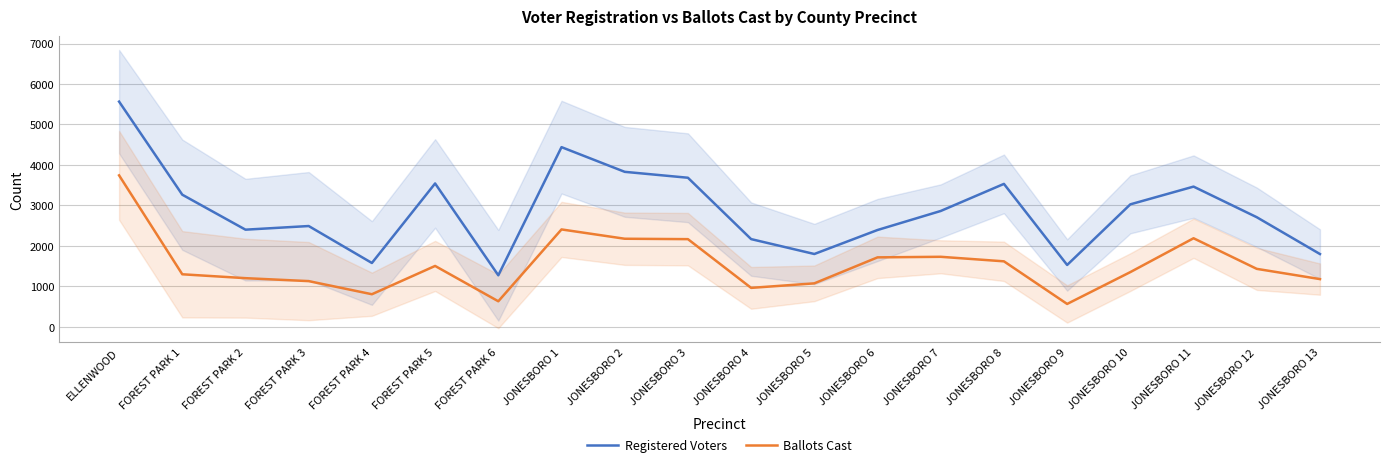

Reading right to left, what are all the values shown in this chart?

Registered Voters: JONESBORO 13=1799	JONESBORO 12=2709	JONESBORO 11=3465	JONESBORO 10=3027	JONESBORO 9=1529	JONESBORO 8=3532	JONESBORO 7=2863	JONESBORO 6=2393	JONESBORO 5=1800	JONESBORO 4=2168	JONESBORO 3=3684	JONESBORO 2=3830	JONESBORO 1=4440	FOREST PARK 6=1274	FOREST PARK 5=3543	FOREST PARK 4=1578	FOREST PARK 3=2491	FOREST PARK 2=2401	FOREST PARK 1=3265	ELLENWOOD=5565
Ballots Cast: JONESBORO 13=1180	JONESBORO 12=1433	JONESBORO 11=2189	JONESBORO 10=1353	JONESBORO 9=566	JONESBORO 8=1619	JONESBORO 7=1731	JONESBORO 6=1717	JONESBORO 5=1075	JONESBORO 4=963	JONESBORO 3=2167	JONESBORO 2=2177	JONESBORO 1=2407	FOREST PARK 6=632	FOREST PARK 5=1505	FOREST PARK 4=806	FOREST PARK 3=1130	FOREST PARK 2=1203	FOREST PARK 1=1299	ELLENWOOD=3743